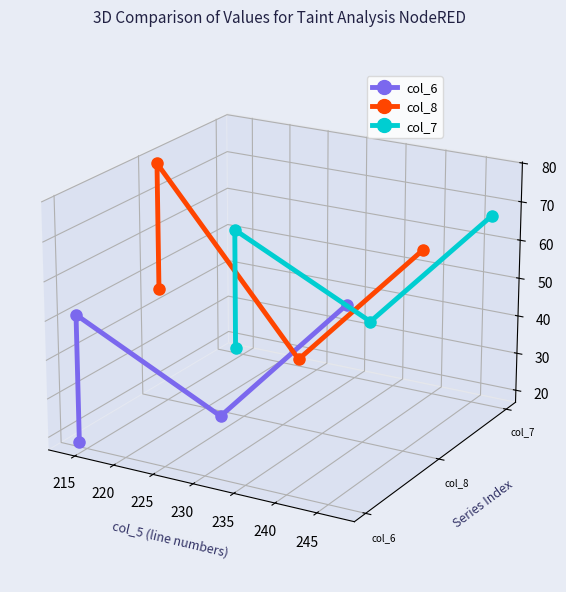

Is this an area chart (filled region under the line)?

No